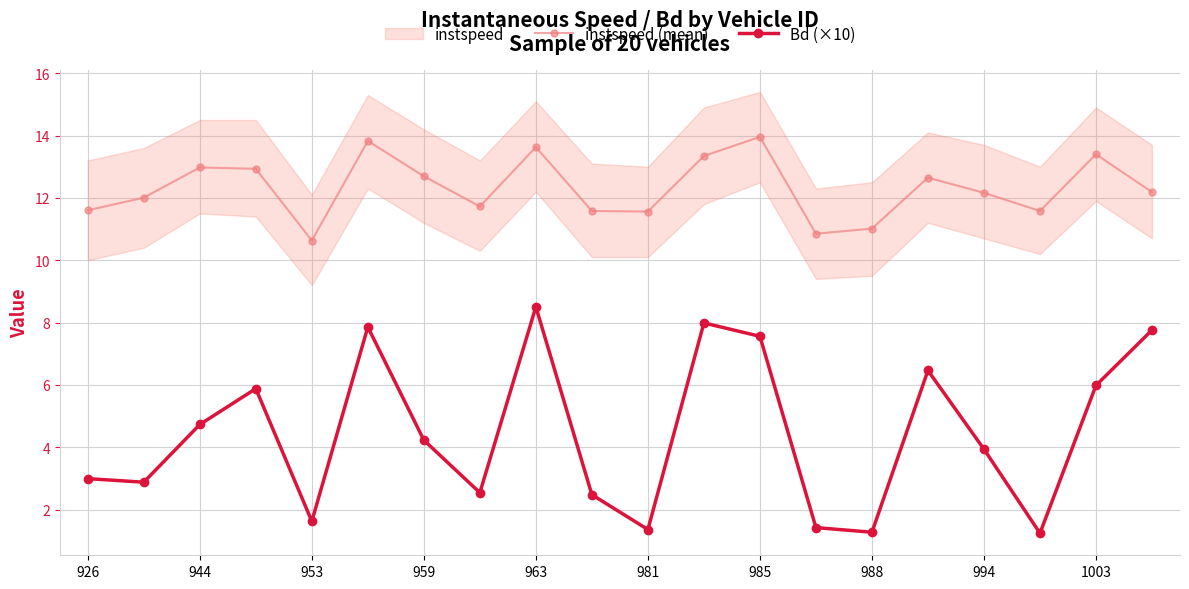

How many data points in Bd (×10) are less than 4?

10